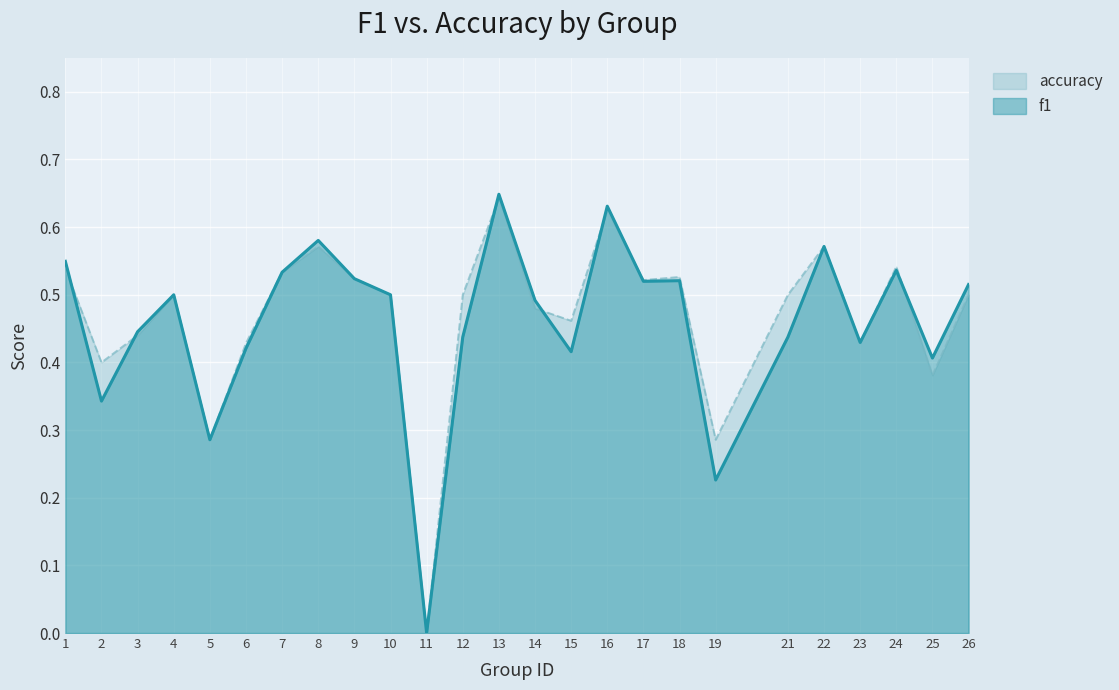

Reading left to right, extract all data points from this chart.

f1: 1=0.5	2=0.3	3=0.4	4=0.5	5=0.3	6=0.4	7=0.5	8=0.6	9=0.5	10=0.5	11=0.0	12=0.4	13=0.6	14=0.5	15=0.4	16=0.6	17=0.5	18=0.5	19=0.2	21=0.4	22=0.6	23=0.4	24=0.5	25=0.4	26=0.5
accuracy: 1=0.5	2=0.4	3=0.4	4=0.5	5=0.3	6=0.4	7=0.5	8=0.6	9=0.5	10=0.5	11=0.0	12=0.5	13=0.6	14=0.5	15=0.5	16=0.6	17=0.5	18=0.5	19=0.3	21=0.5	22=0.6	23=0.4	24=0.5	25=0.4	26=0.5